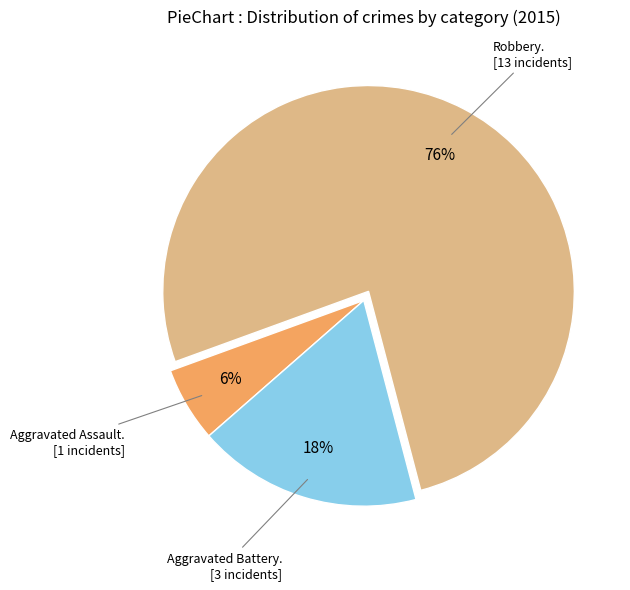

To the nearest percent, what is the average slice percentage?

33%